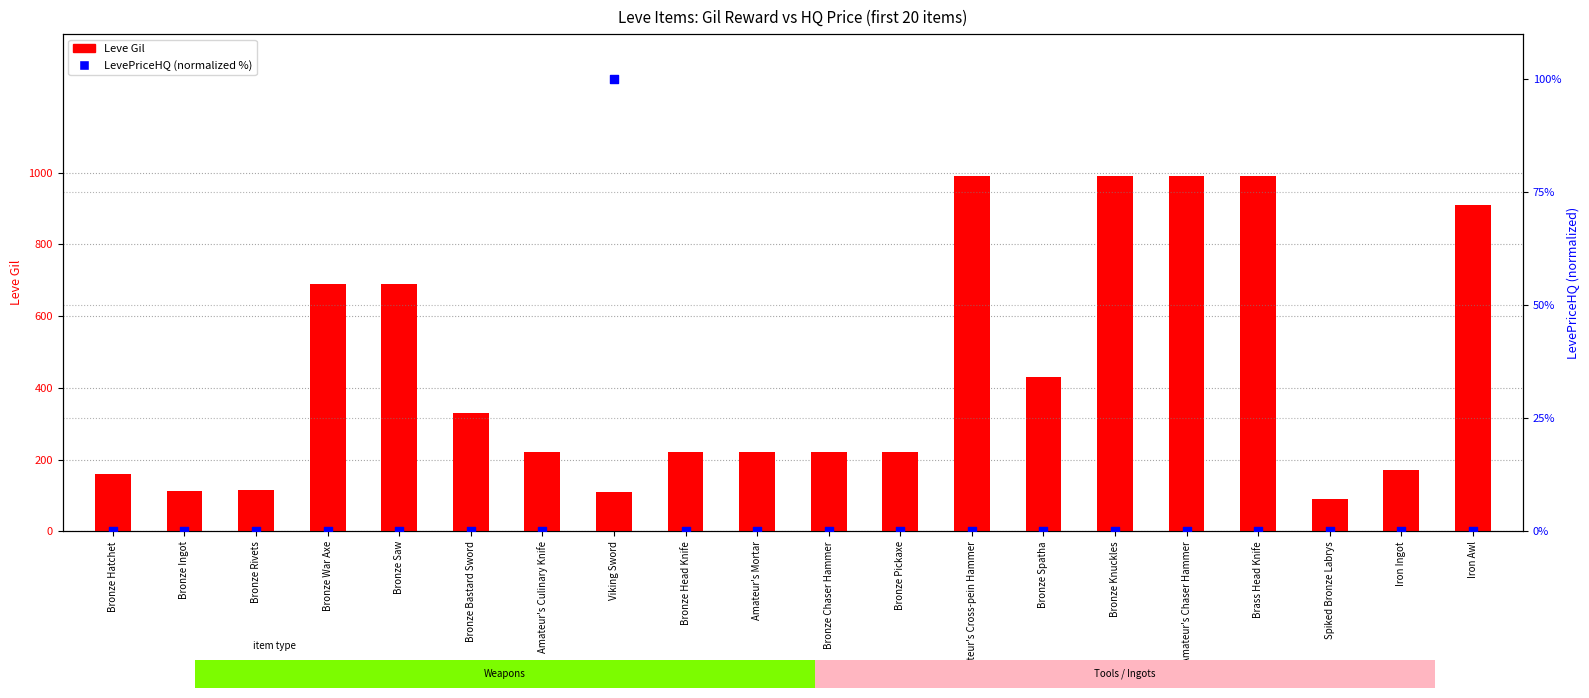

At which category is the sum across all series the highest?

Amateur's Cross-pein Hammer